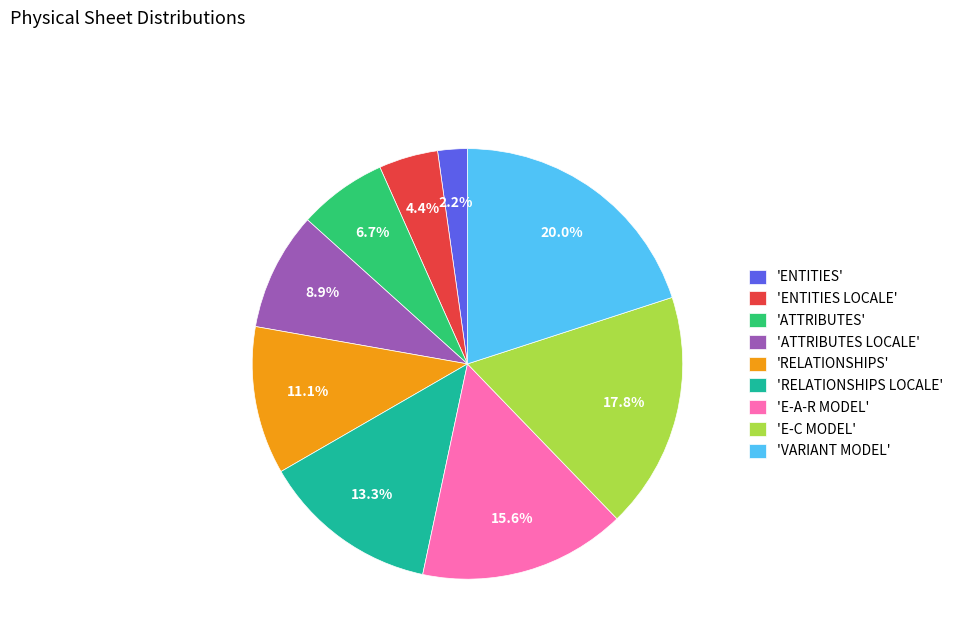

Which category has the biggest portion of the pie?

'VARIANT MODEL'